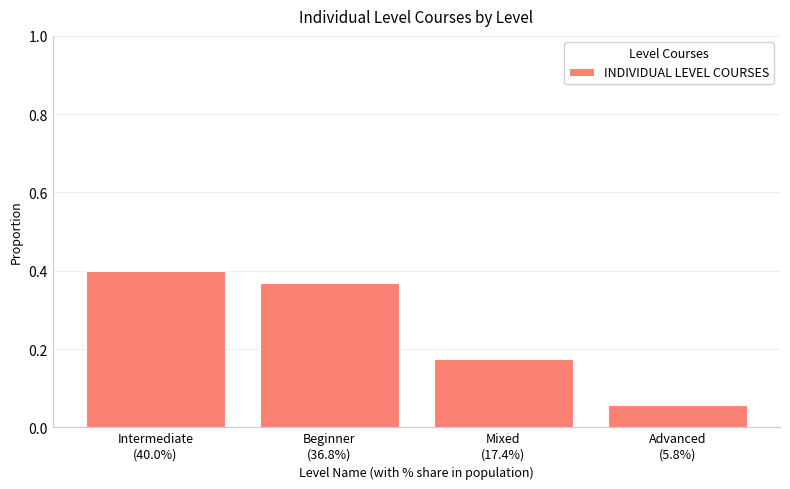

What is the difference between the maximum and minimum values?

0.3